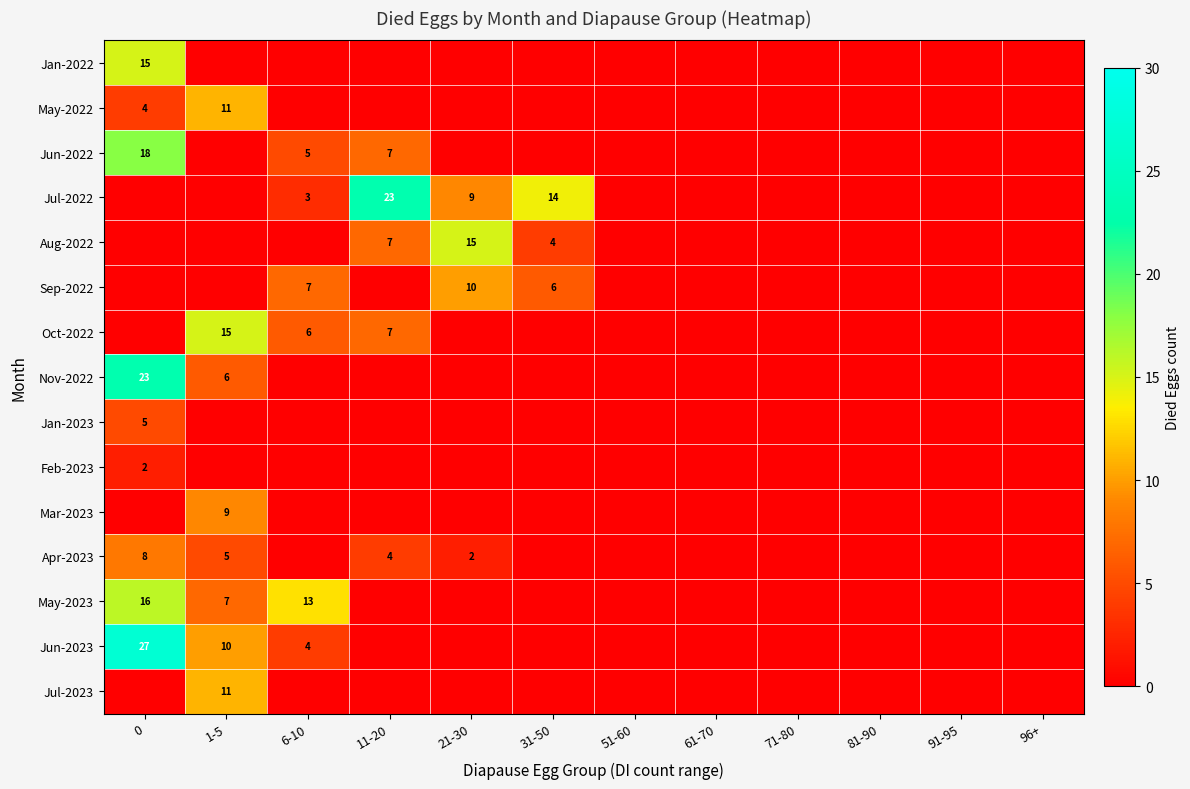

True or false: Jun-2022 has a value of 8 at 6-10.

False